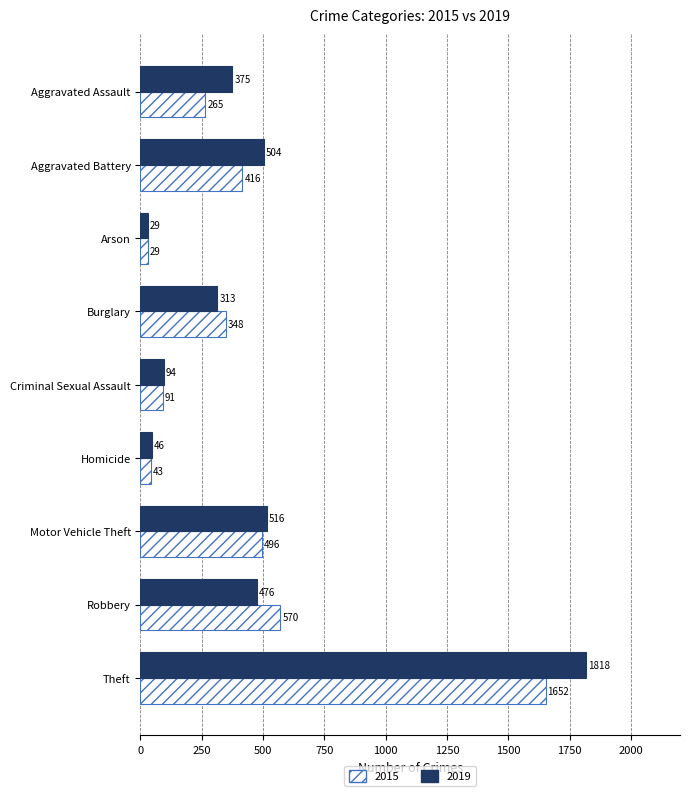

At how many categories does at least one series exceed 319?

6